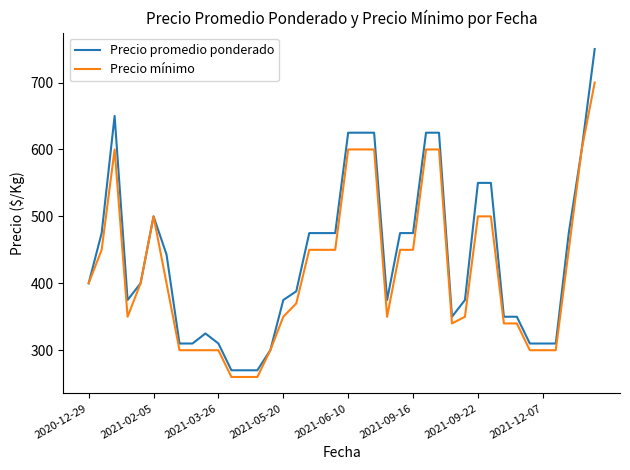

Rank the series by their maximum value, from lowest to highest.

Precio mínimo, Precio promedio ponderado